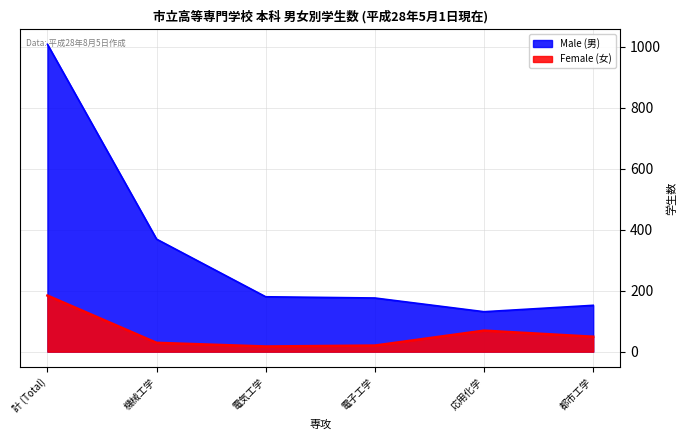

What is the sum of the Female (女) values at 応用化学 and 計 (Total)?

253